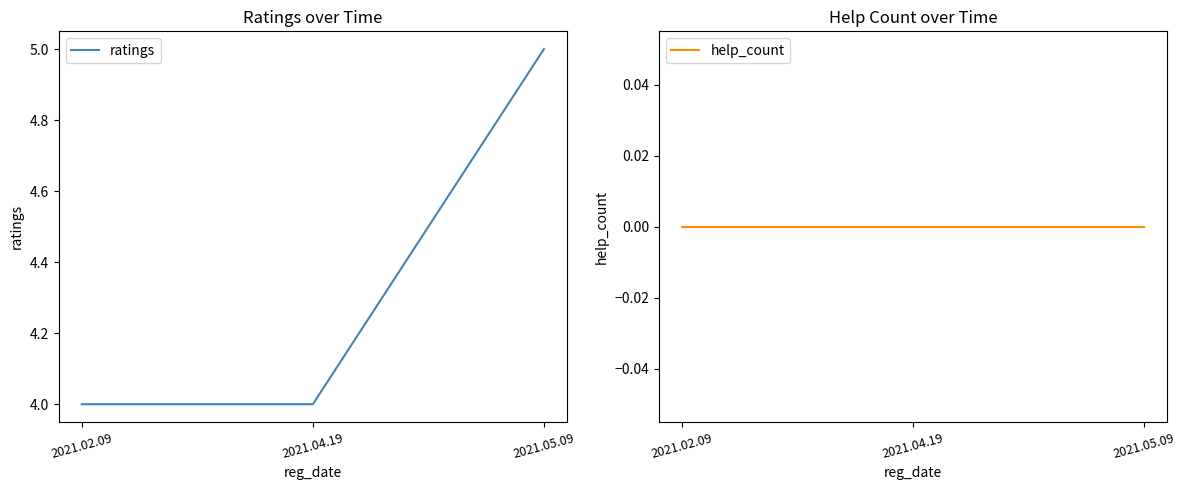

The ratings series shows 4 at 2021.04.19. True or false?

True